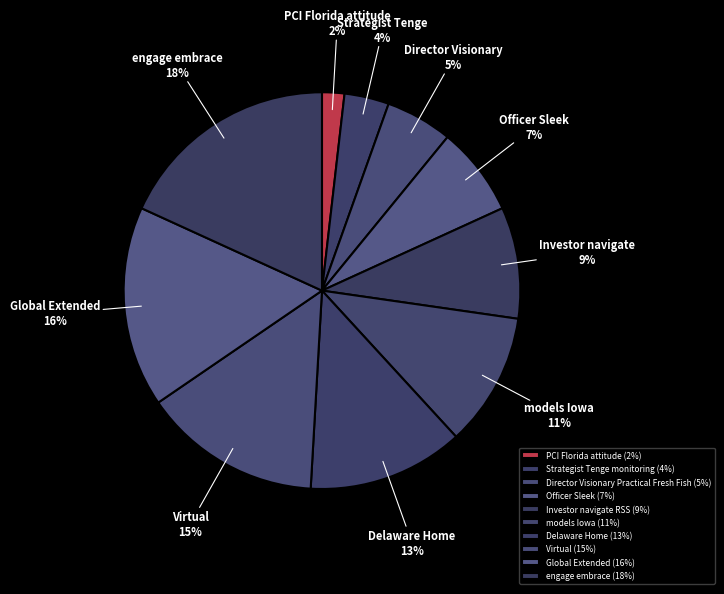

How many slices are in this pie chart?

10